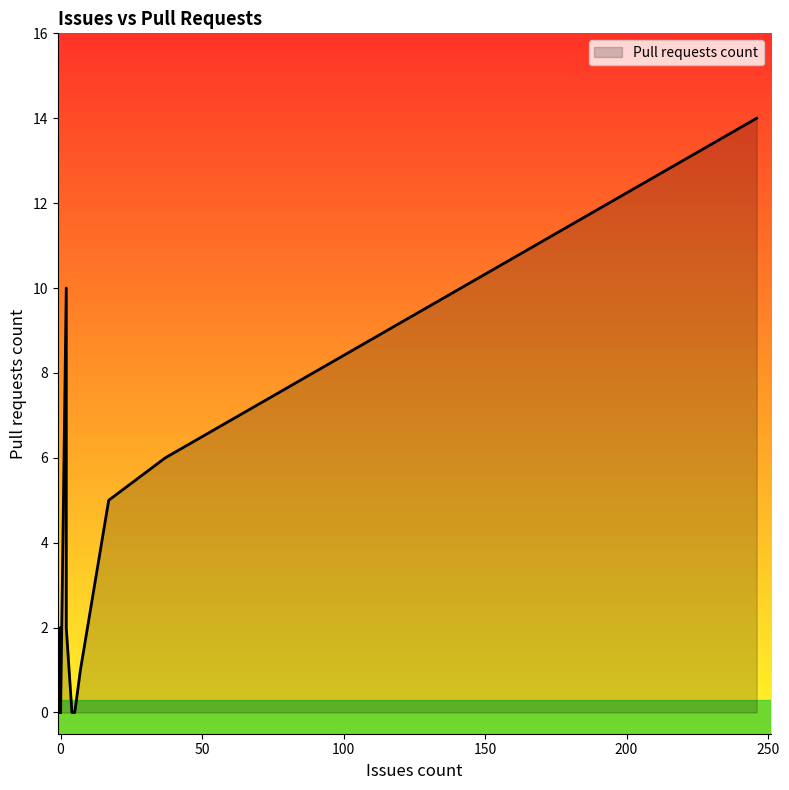

What is the difference between the maximum and second lowest values?

14